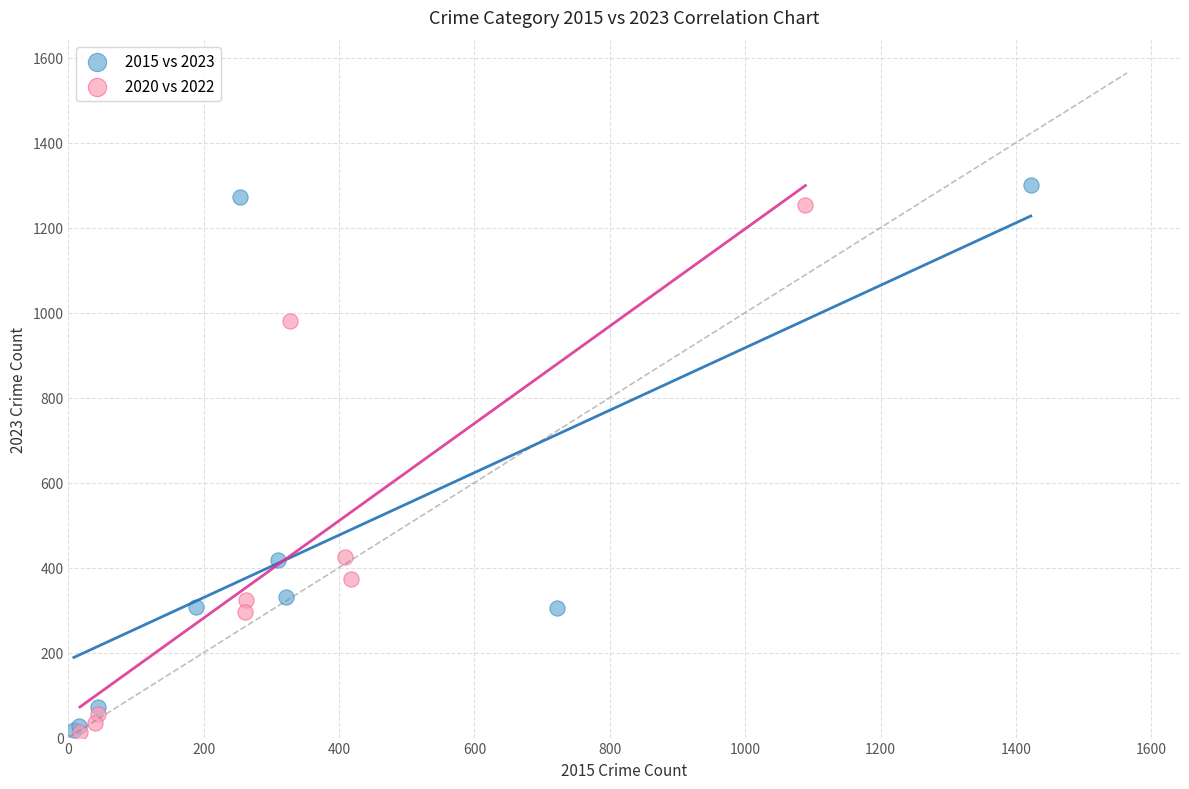

What are all the series names shown in the legend?

2015 vs 2023, 2020 vs 2022